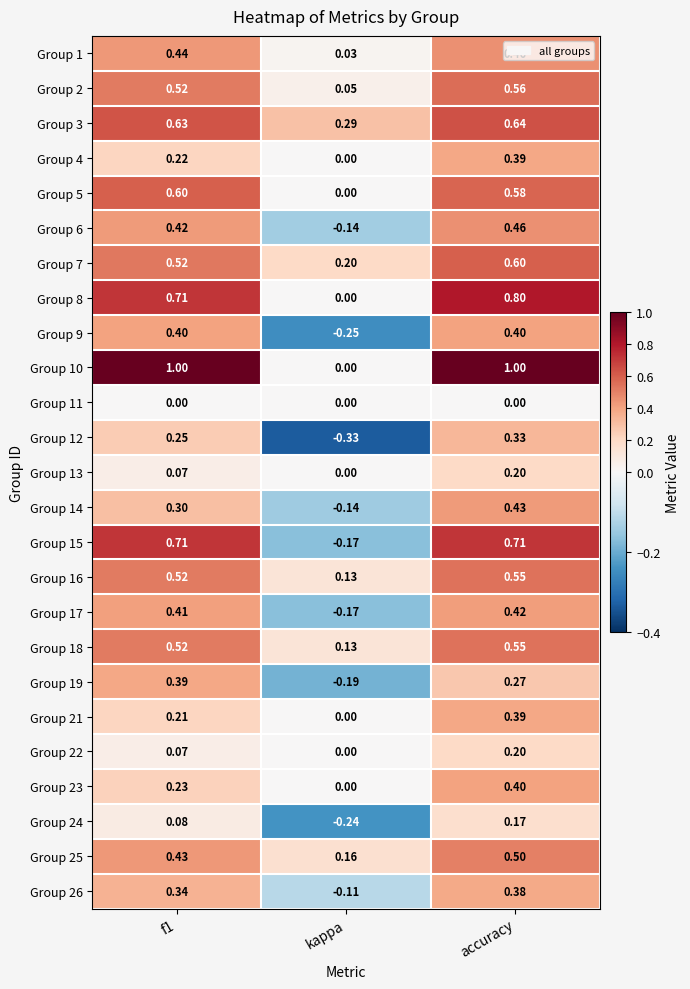

What is the greatest value displayed?

1.0